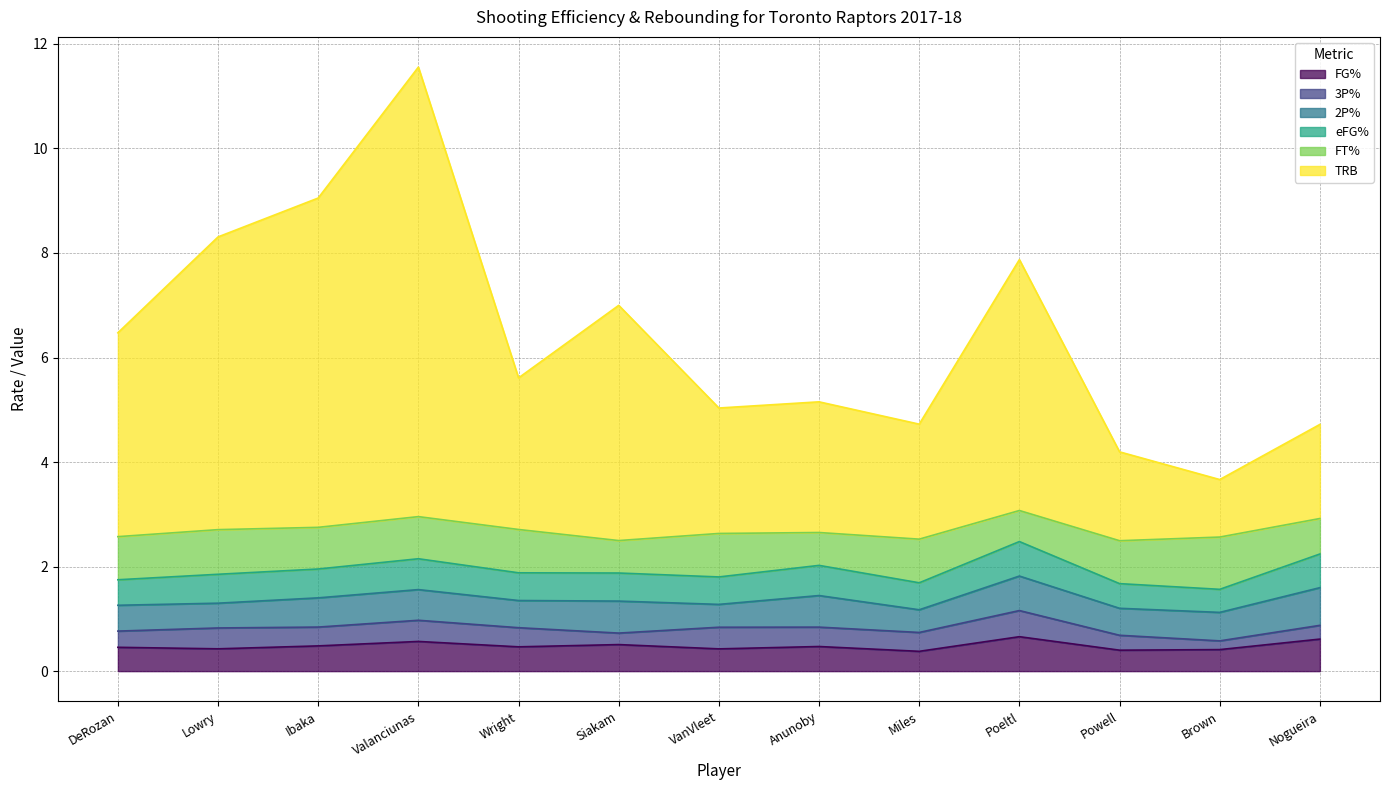

What is the approximate value of FT% at 5?

0.6